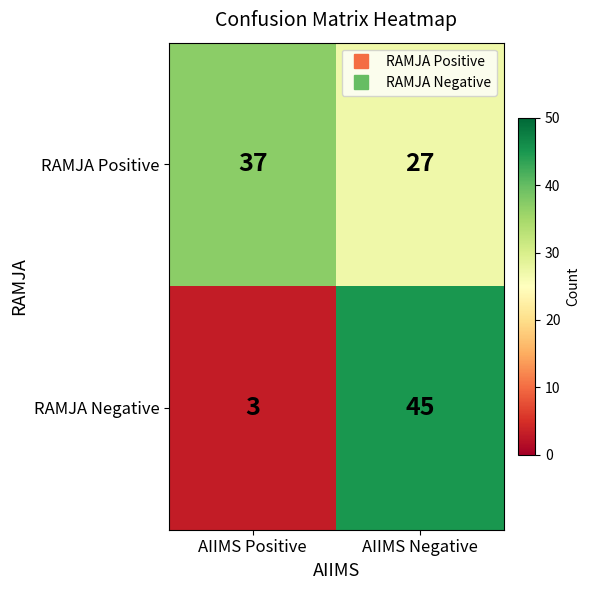

List the labels in order of RAMJA Positive value, largest first.

AIIMS Positive, AIIMS Negative